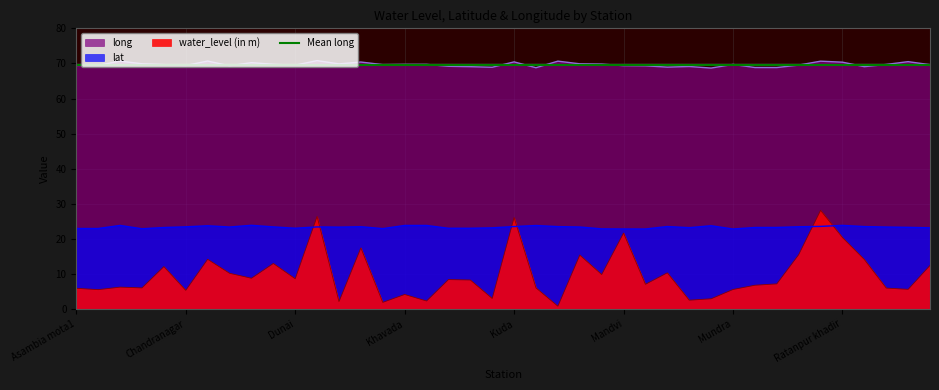

True or false: lat and long intersect in this chart.

False